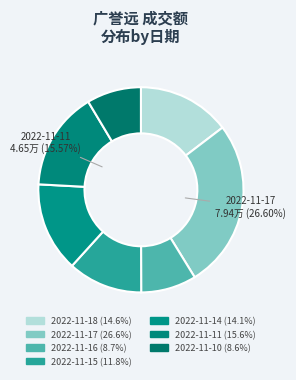

The 2022-11-11 slice represents 4% of the pie. True or false?

False